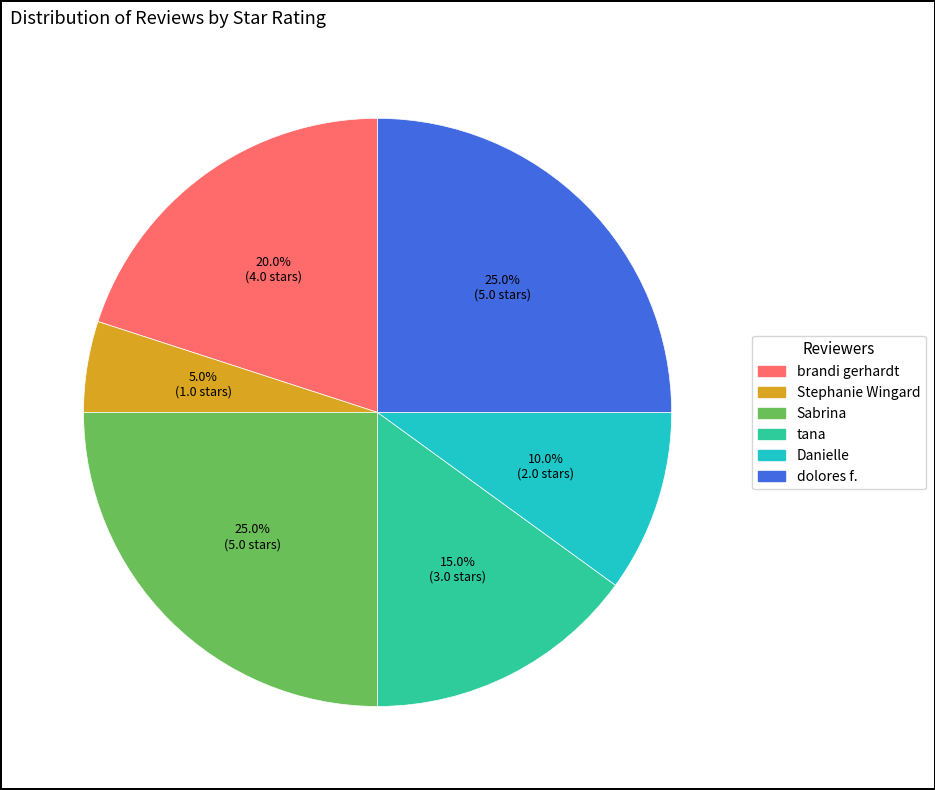

What is the total percentage of dolores f. and Danielle?

35.0%